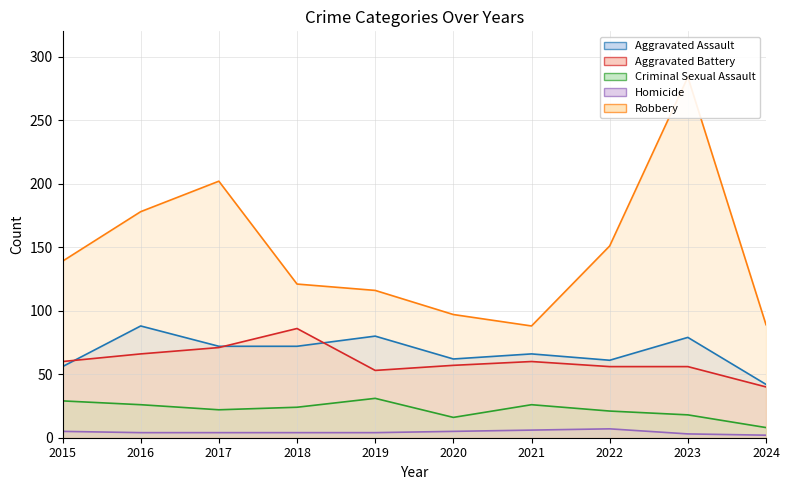

What is the minimum value shown in the chart?

2